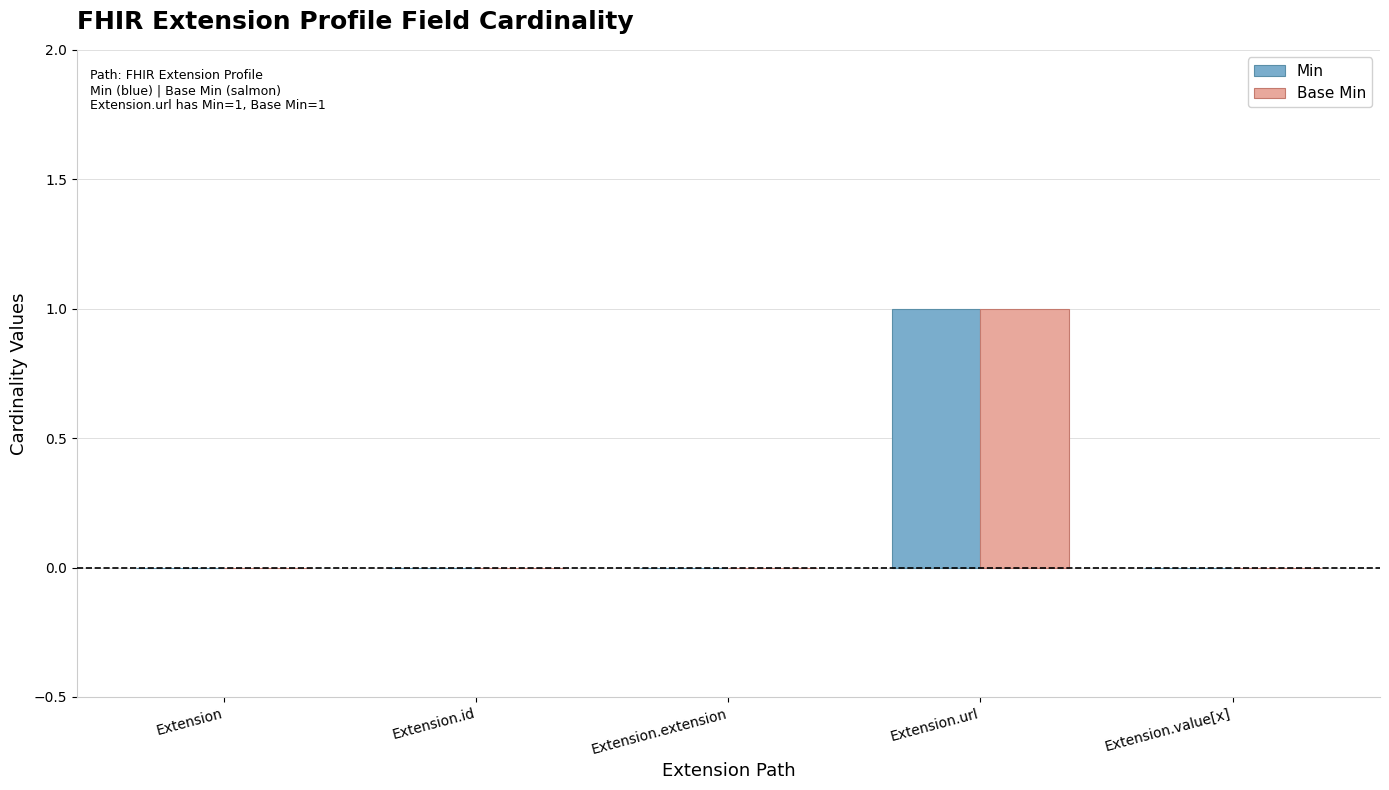

How many distinct data groups are displayed?

2